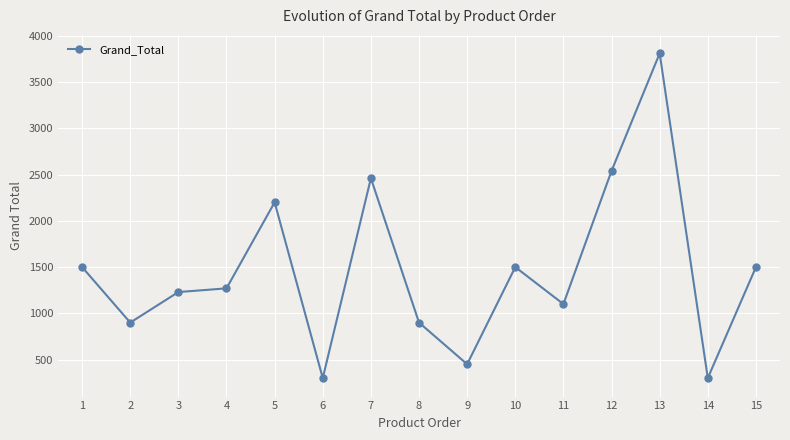

Reading left to right, what are all the values shown in this chart?

1500	900	1230	1270	2200	300	2460	900	450	1500	1100	2540	3810	300	1500